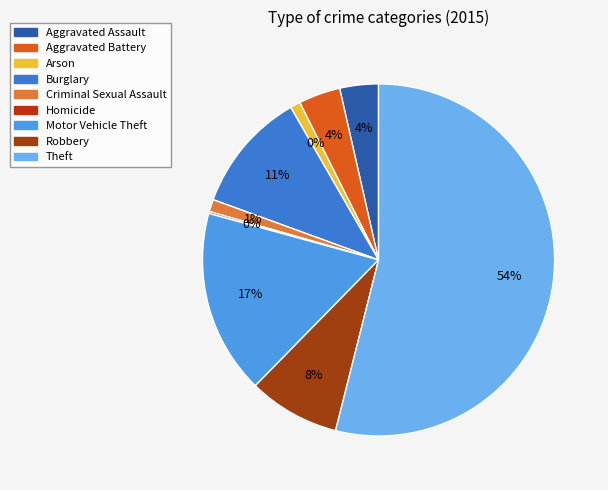

What percentage do Theft and Homicide together represent?

54.1%